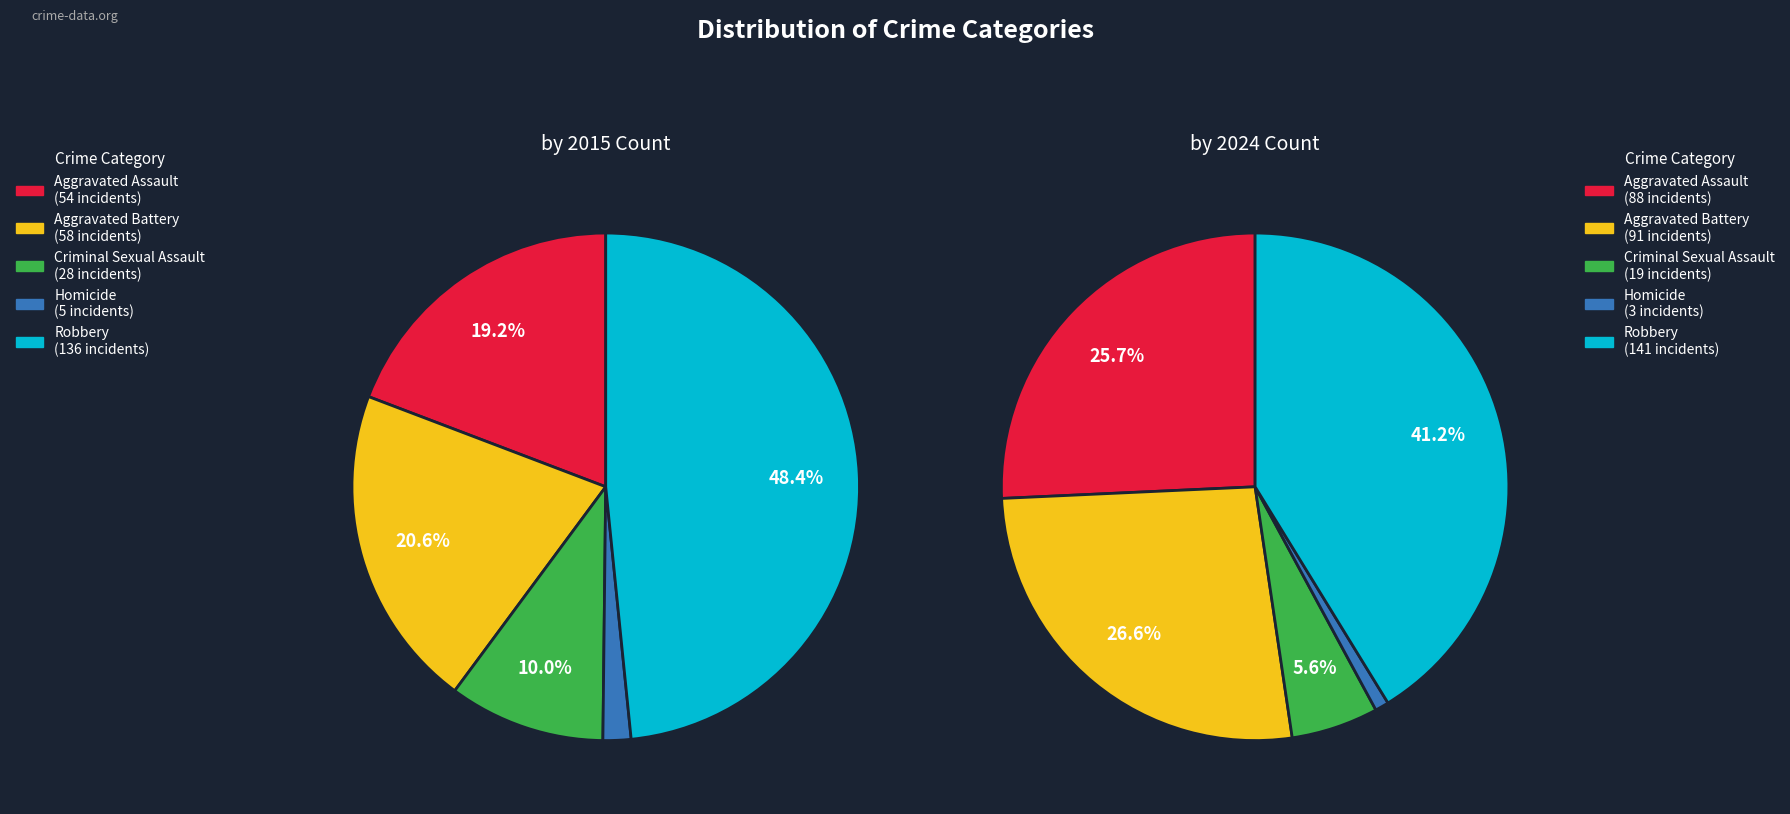

The Aggravated Battery slice represents 21% of the pie. True or false?

True